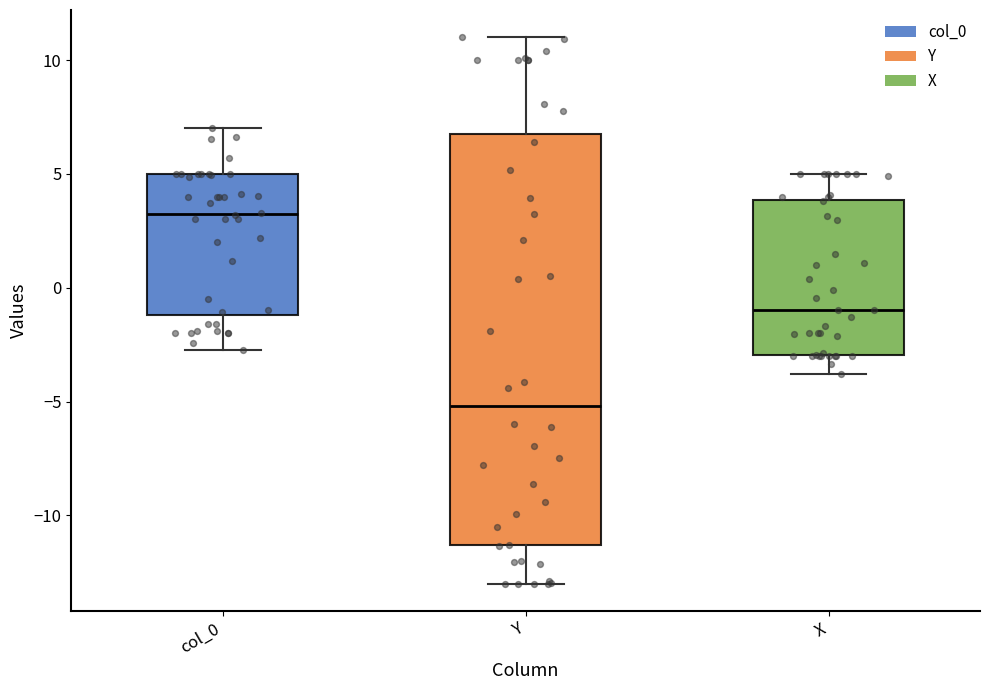

Which box has the highest median line?

col_0